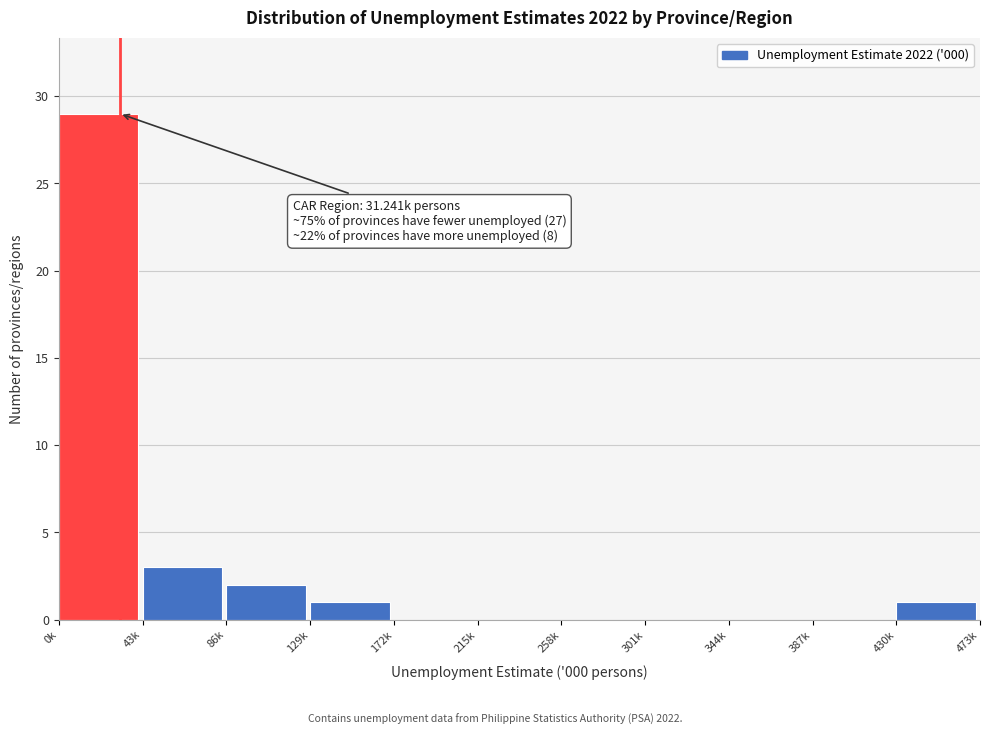

Reading left to right, list all the values displayed in this chart.

0k=29	43k=3	86k=2	129k=1	172k=0	215k=0	258k=0	301k=0	344k=0	387k=0	430k=1